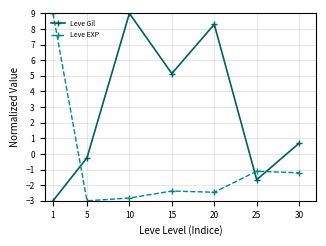

The Leve Gil series shows -1.7 at 25. True or false?

True